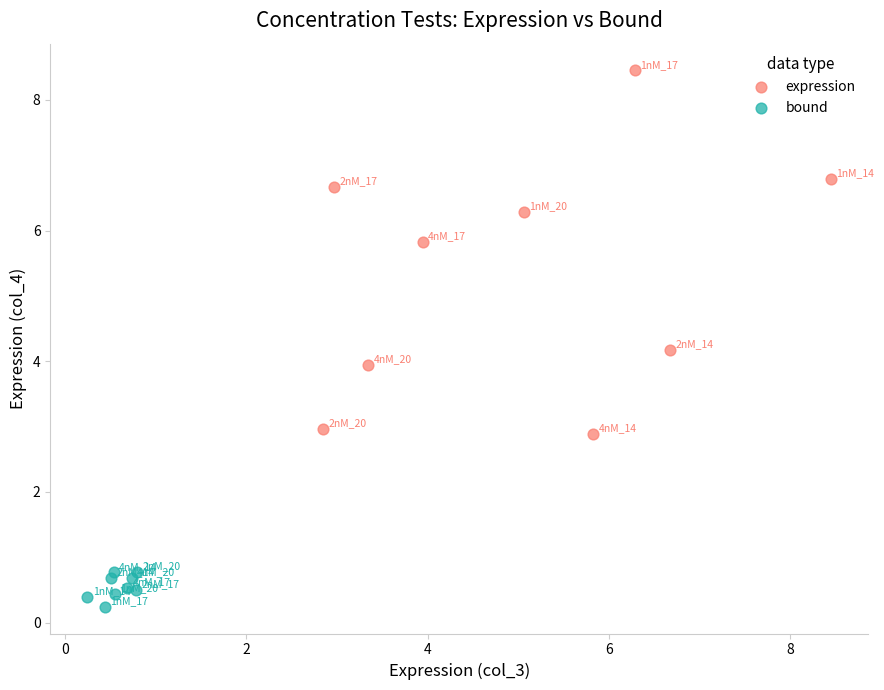

Which series contains the highest Y value?

expression